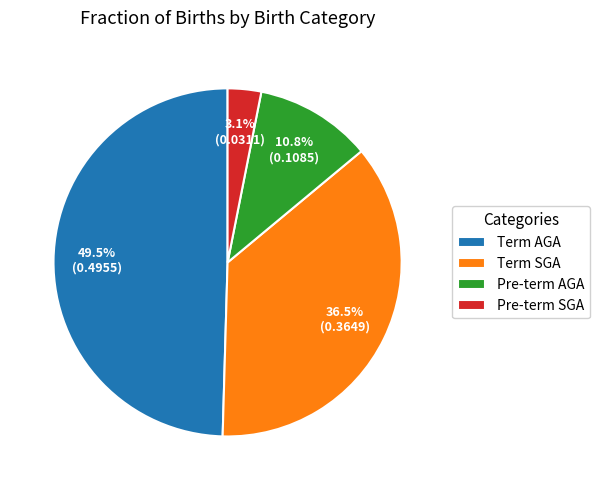

Does any single category account for the majority?

No